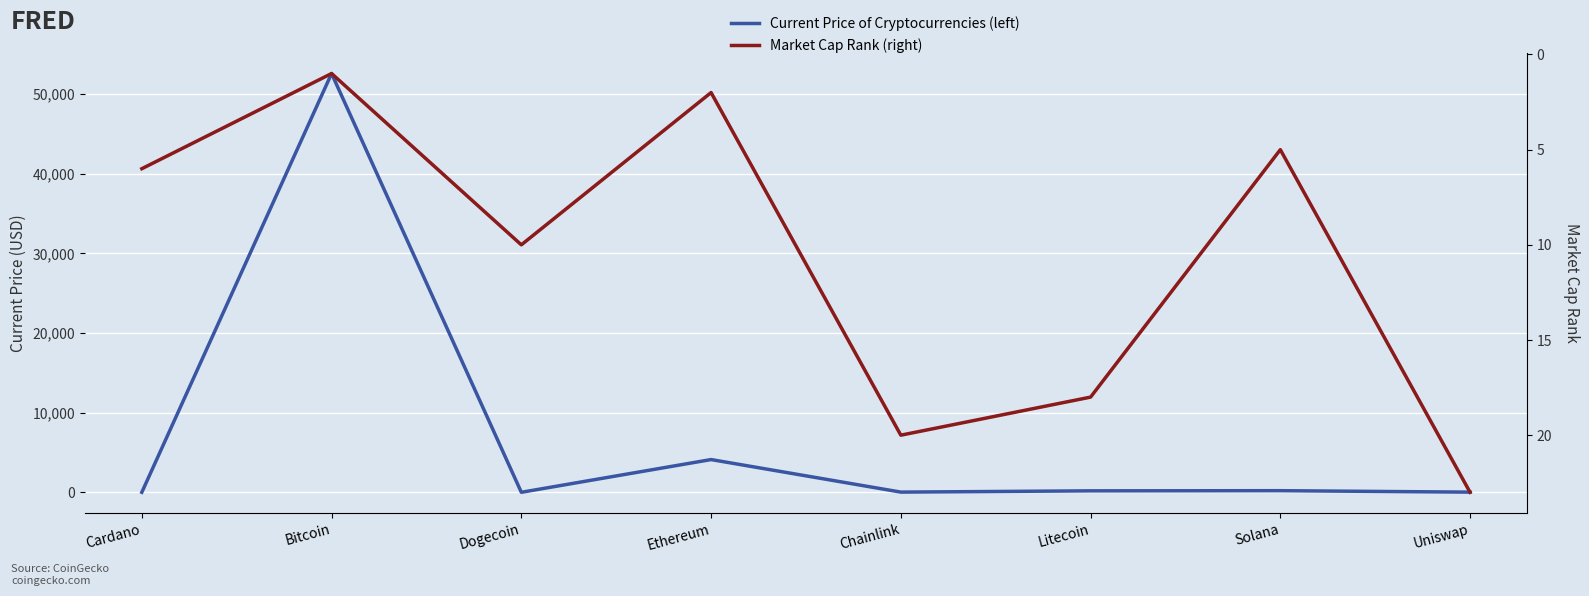

Which series has the largest total across all categories?

Current Price of Cryptocurrencies (left)